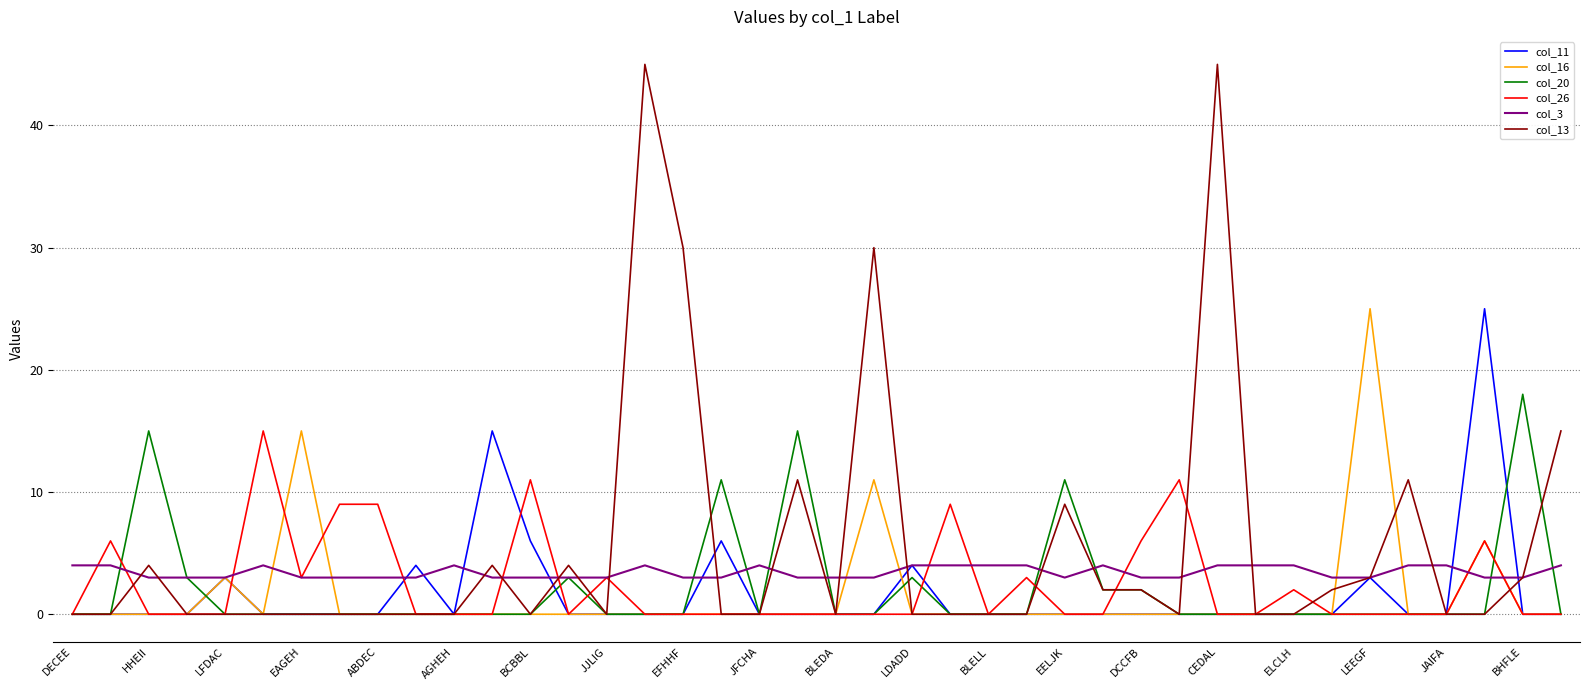

Which series has the largest total across all categories?

col_13